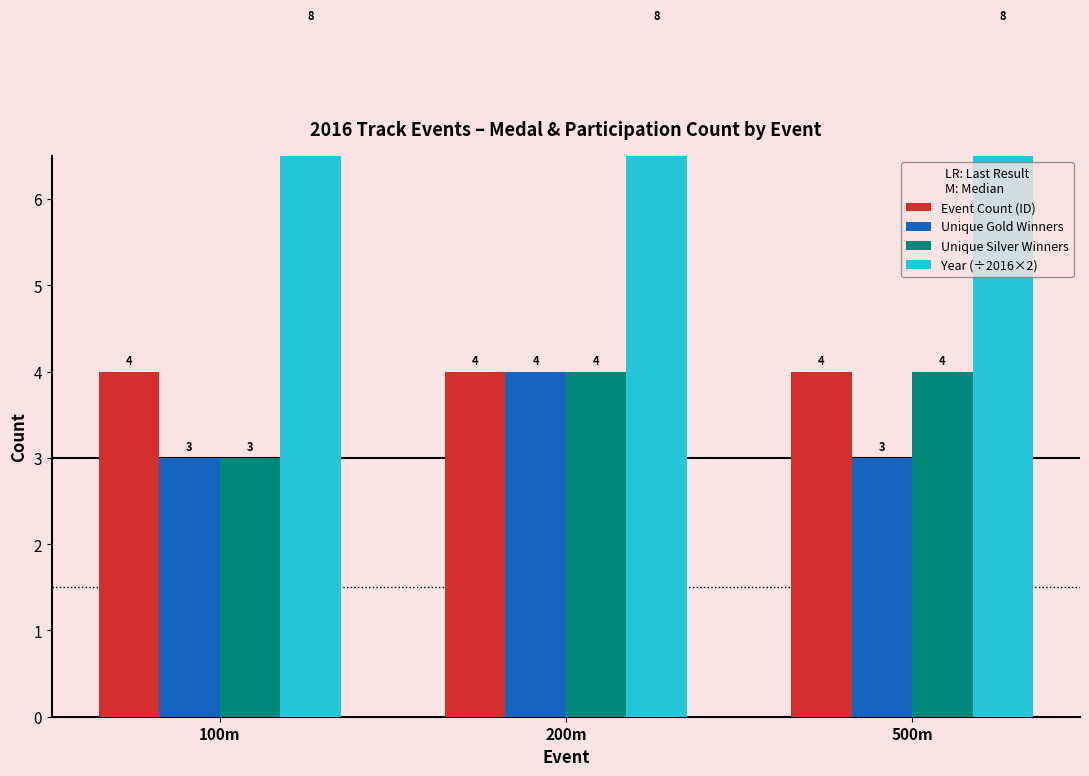

At how many categories does at least one series exceed 4?

3